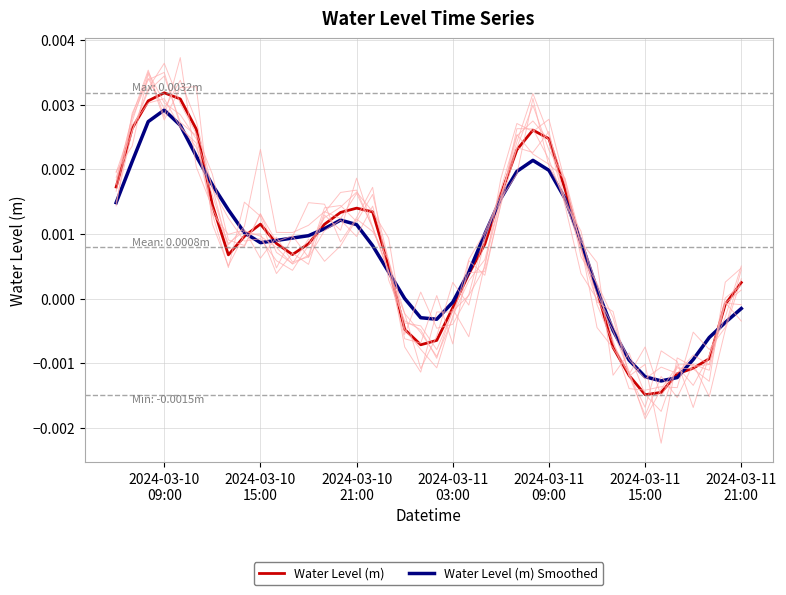

True or false: Water Level (m) has a value of 0.0 at 2024-03-11
21:00.

False